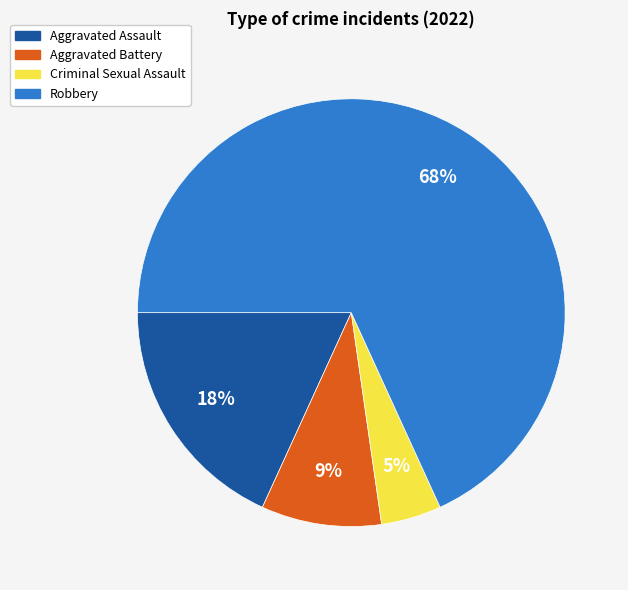

Which slice is the smallest?

Criminal Sexual Assault